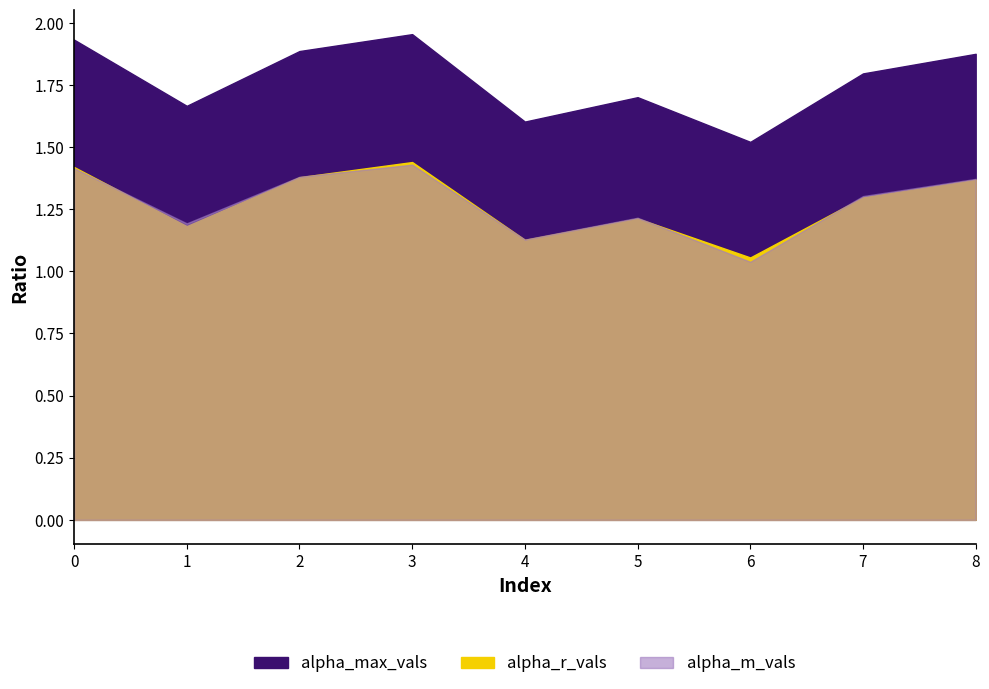

What is the value of the alpha_m_vals point at the 7th from the left?

1.0